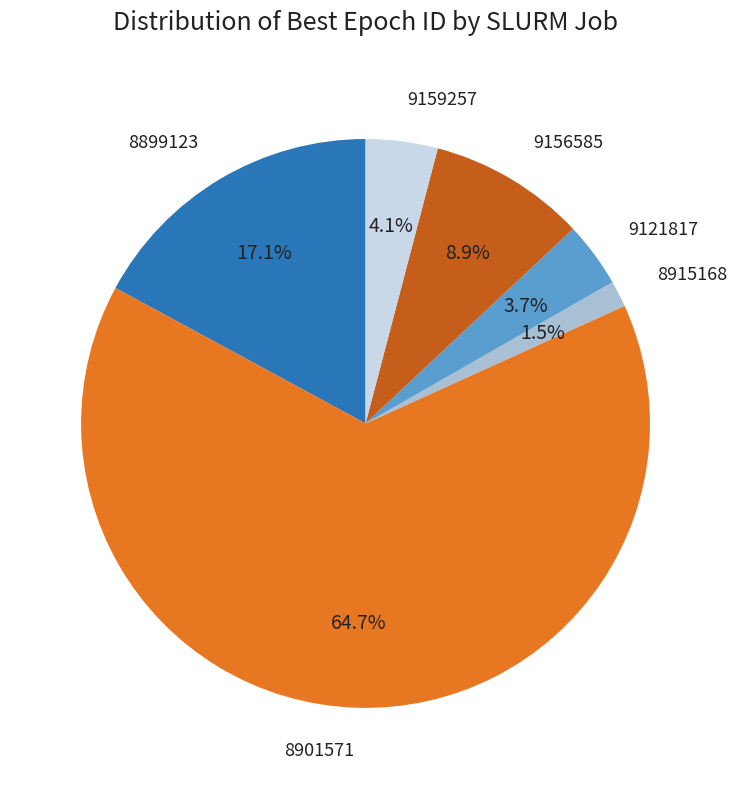

To the nearest percent, what portion does 9121817 represent?

4%